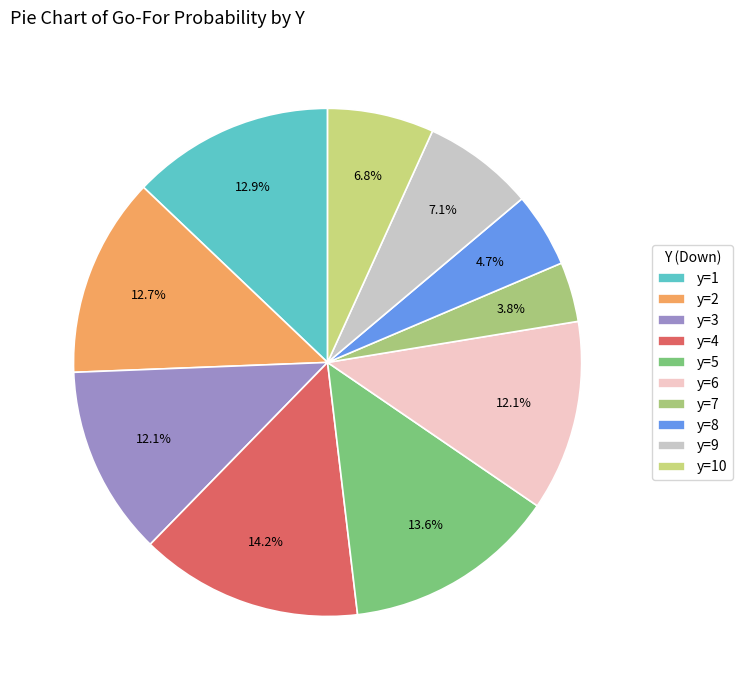

What is the total percentage of y=6 and y=2?

24.9%